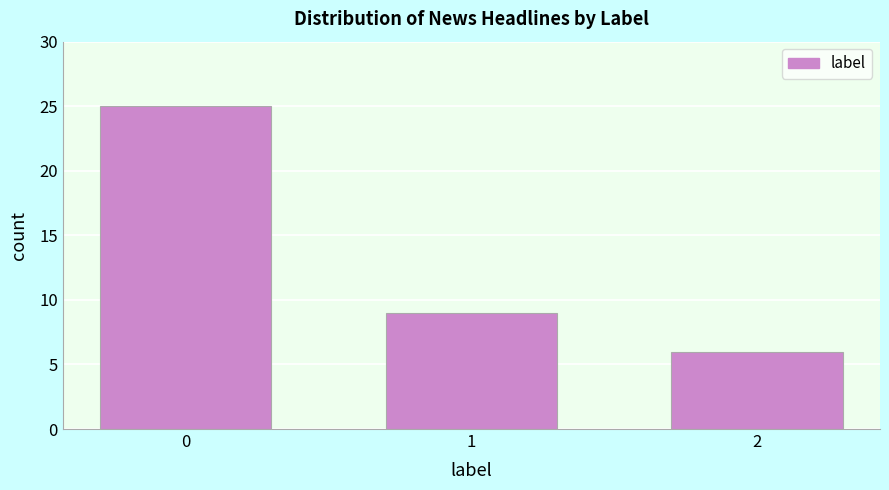

Reading left to right, list all the values displayed in this chart.

0=25	1=9	2=6